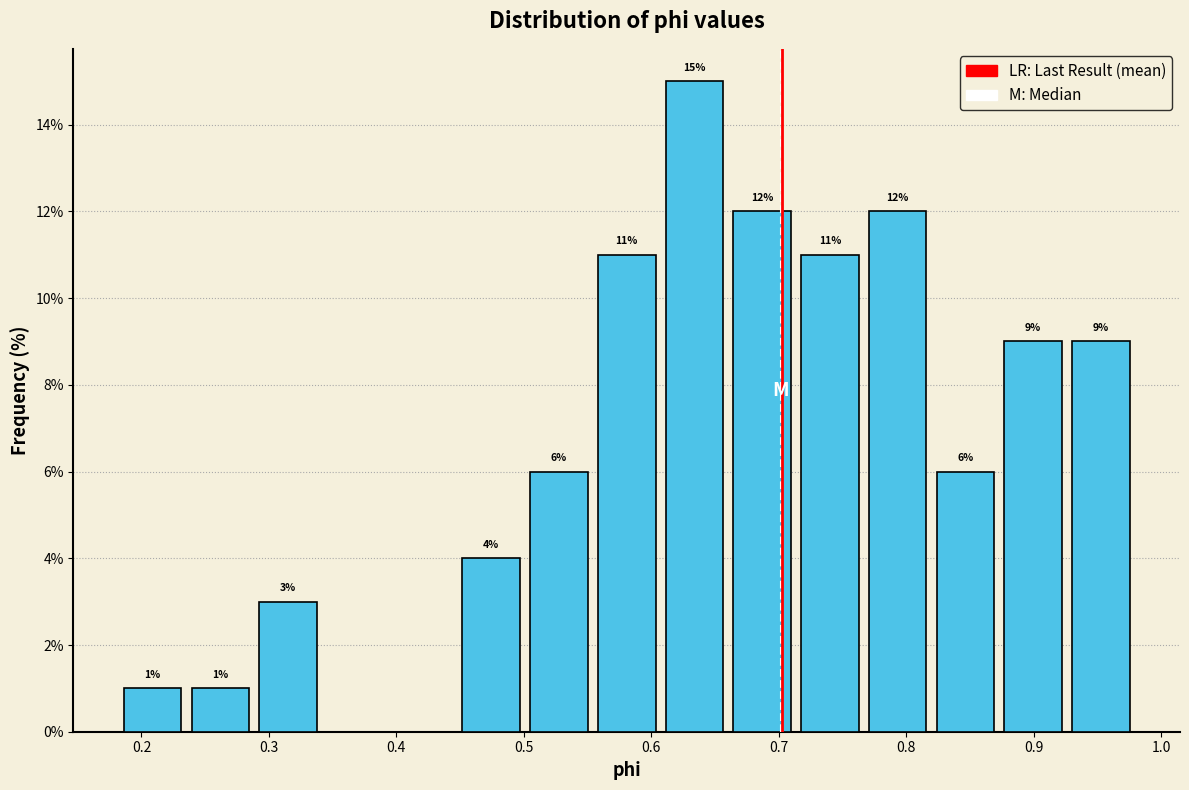

Which range on the x-axis has the tallest bar?

0.61 to 0.66